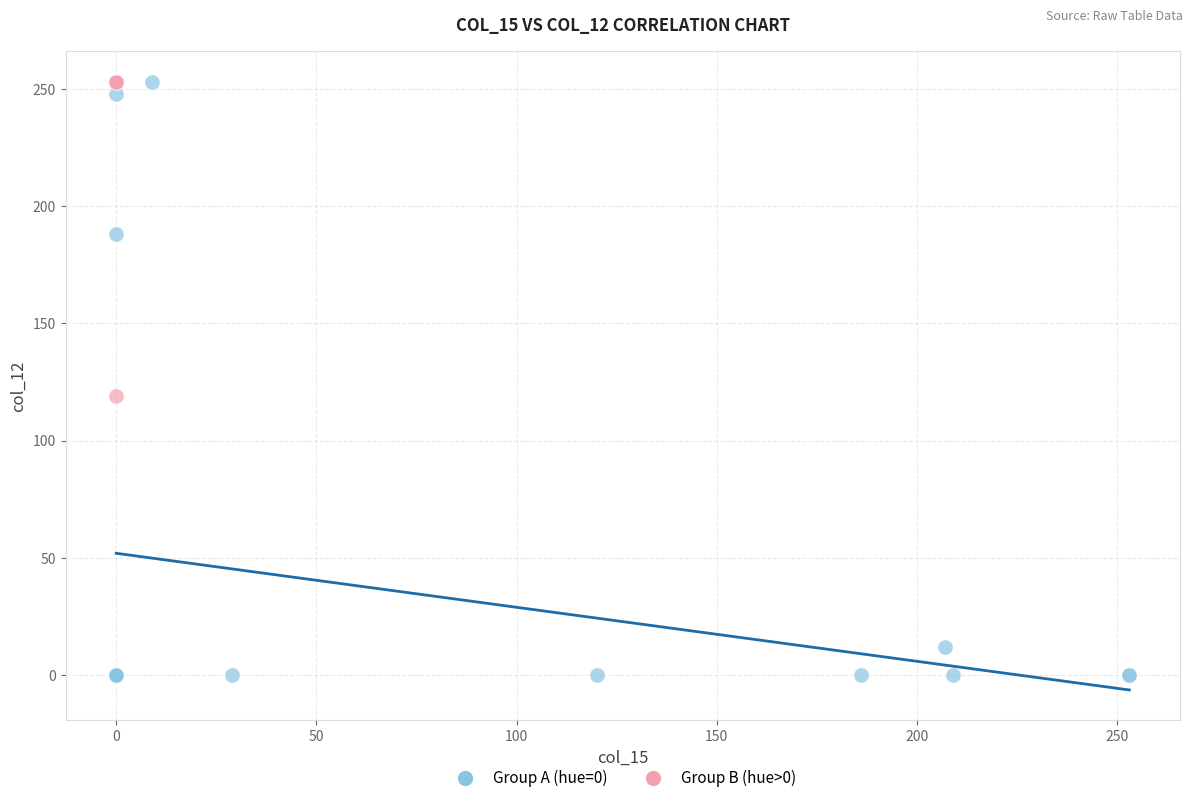

What are all the series names shown in the legend?

Group A (hue=0), Group B (hue>0)